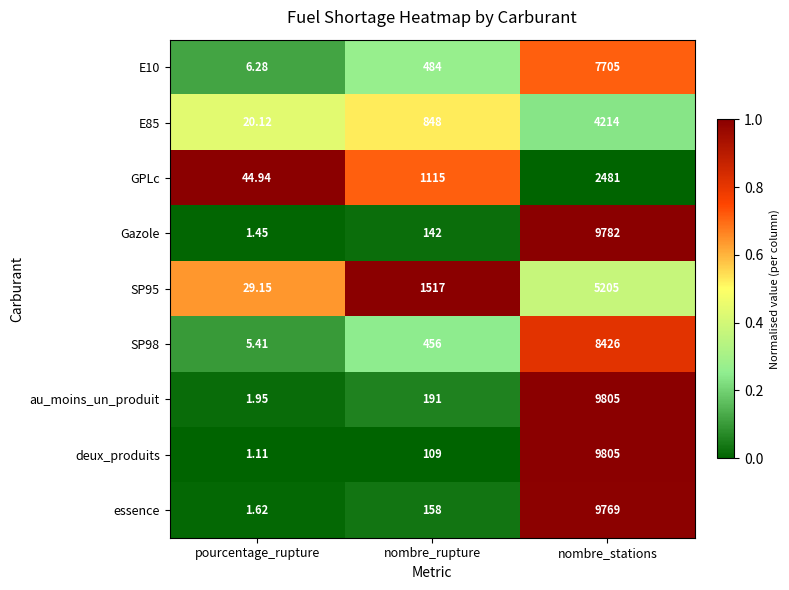

Which series has the largest range (max minus min)?

deux_produits